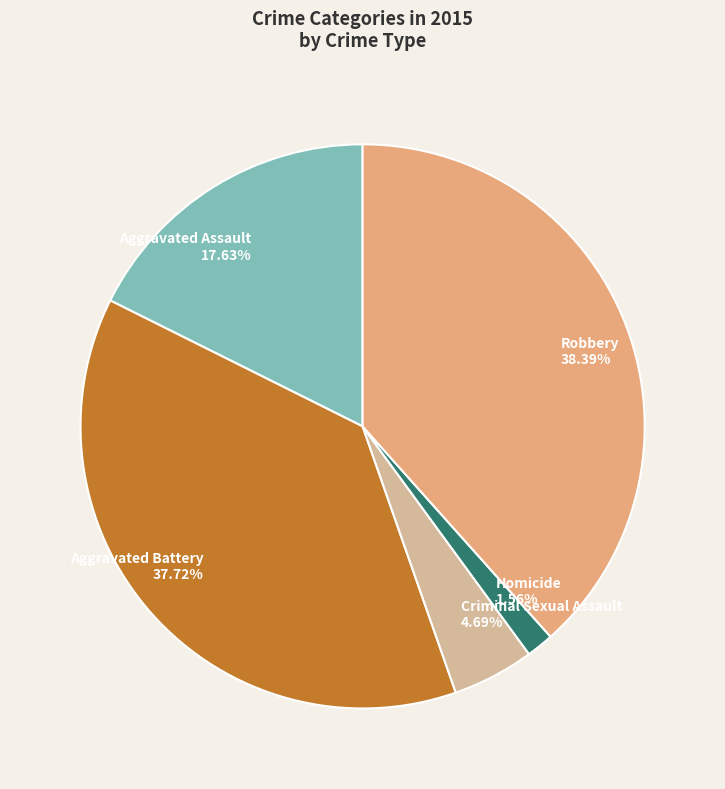

To the nearest percent, what is the combined percentage of Aggravated Battery and Criminal Sexual Assault?

42%